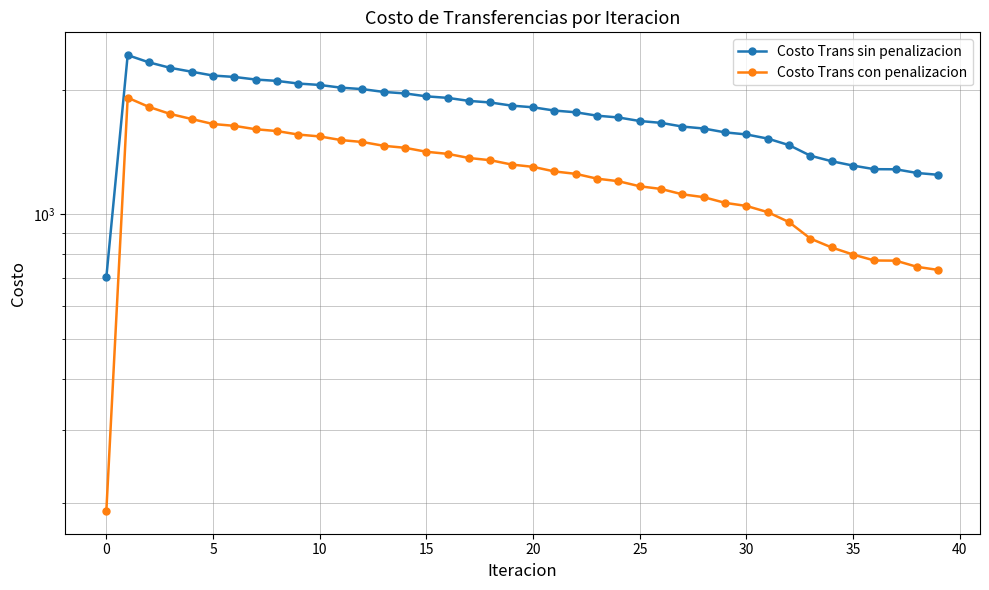

What is the difference between the second highest and minimum values in the Costo Trans con penalizacion series?

1628.2